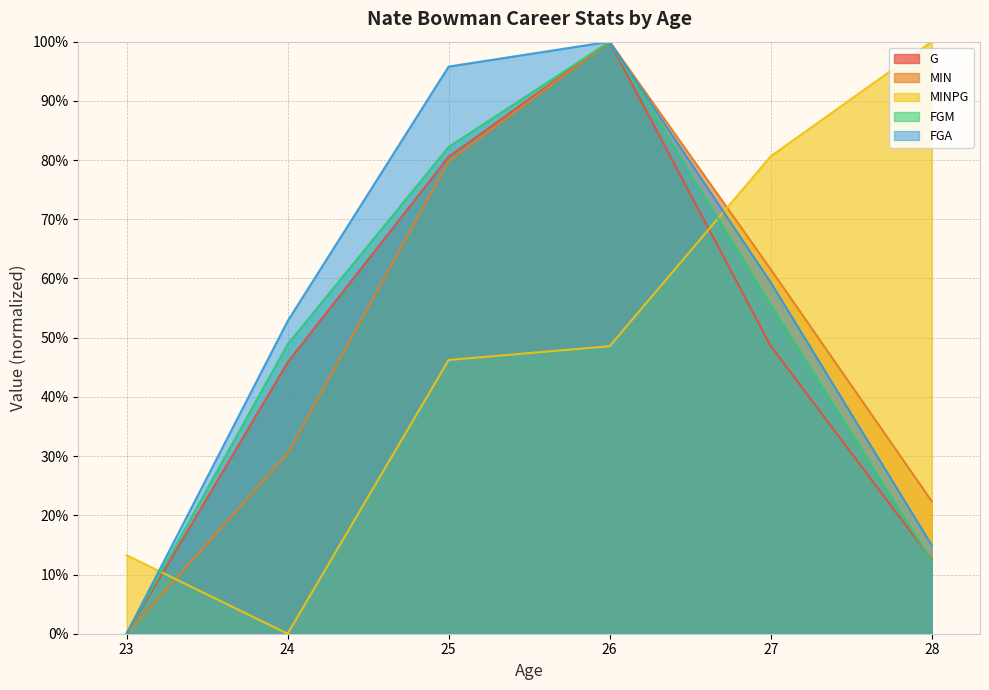

Reading left to right, list all the values displayed in this chart.

G: 23=0.0	24=45.8	25=80.6	26=100.0	27=48.6	28=12.5
MIN: 23=0.0	24=30.5	25=79.8	26=100.0	27=61.6	28=22.4
MINPG: 23=13.3	24=0.0	25=46.2	26=48.6	27=80.6	28=100.0
FGM: 23=0.0	24=48.9	25=82.2	26=100.0	27=55.6	28=12.2
FGA: 23=0.0	24=52.8	25=95.8	26=100.0	27=59.3	28=15.0